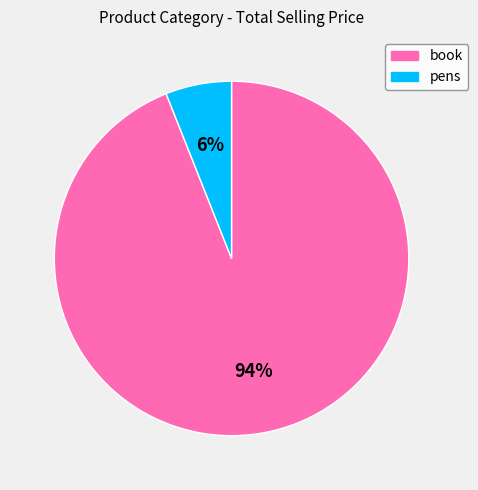

Which category has the smallest portion of the pie?

pens